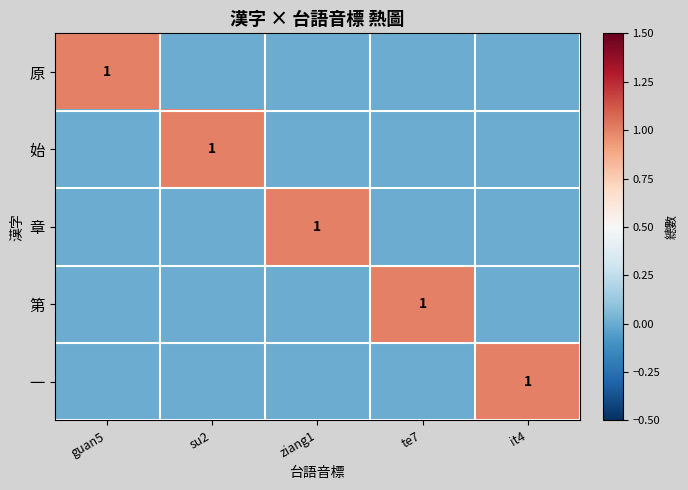

Which category has the lowest value across all series?

su2